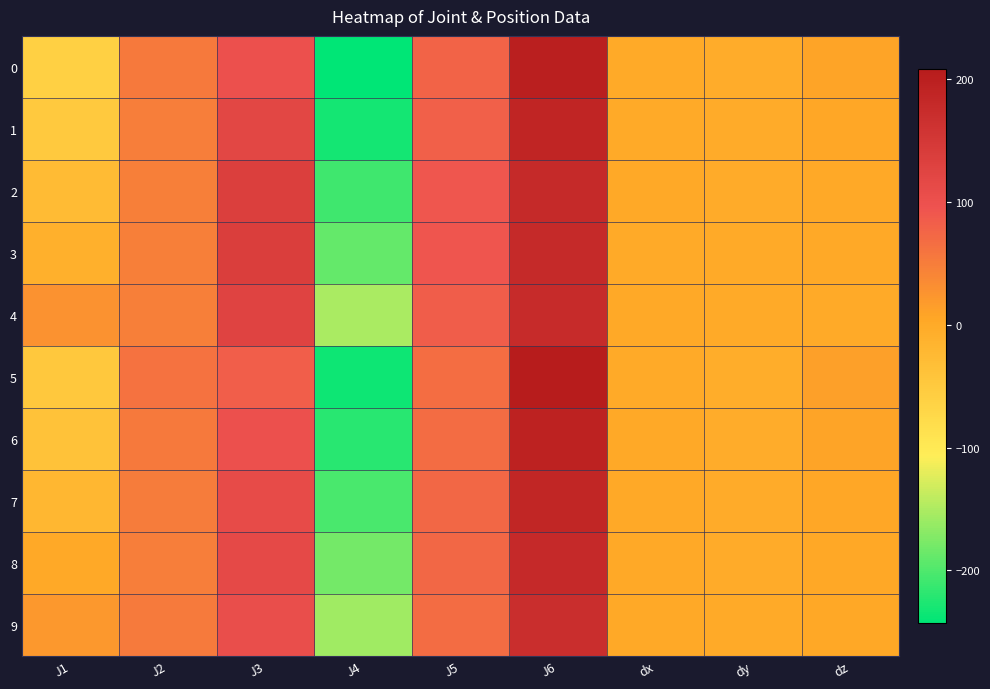

What is the total value across all series at J2?

510.4